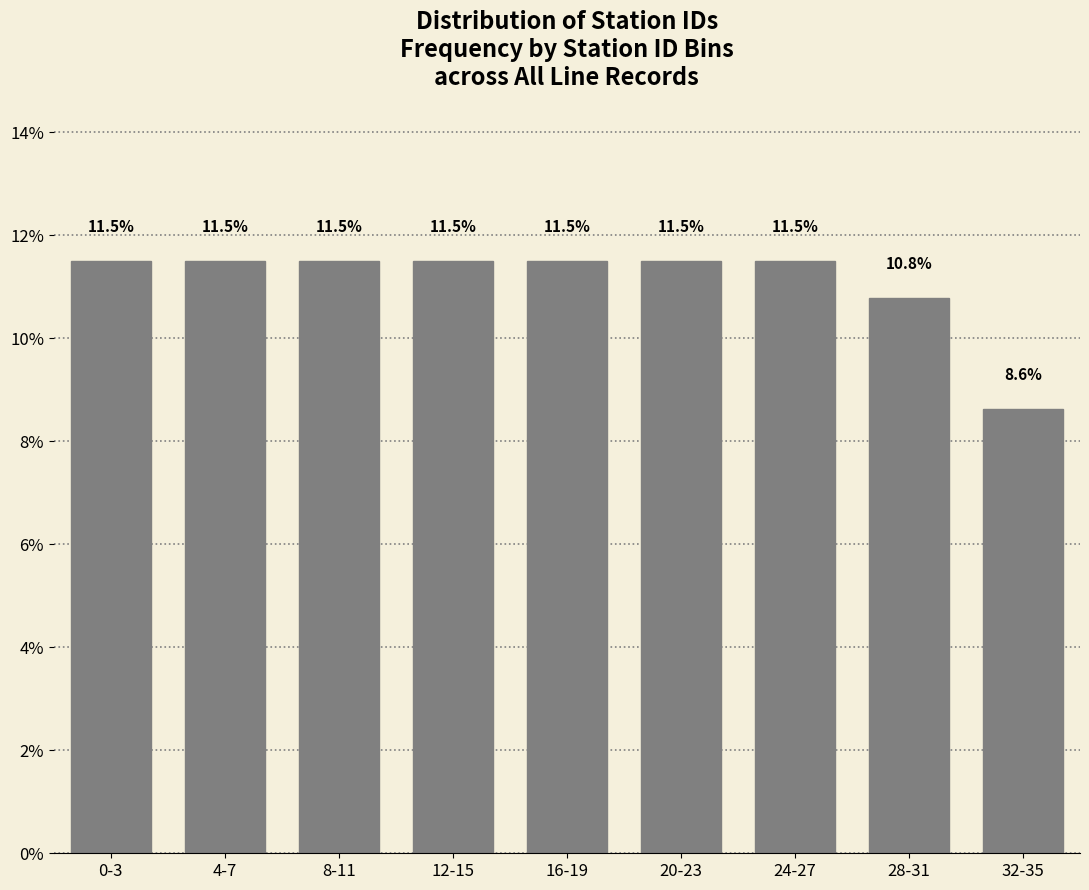

Reading right to left, transcribe all the data shown in this chart.

32-35=8.6	28-31=10.8	24-27=11.5	20-23=11.5	16-19=11.5	12-15=11.5	8-11=11.5	4-7=11.5	0-3=11.5